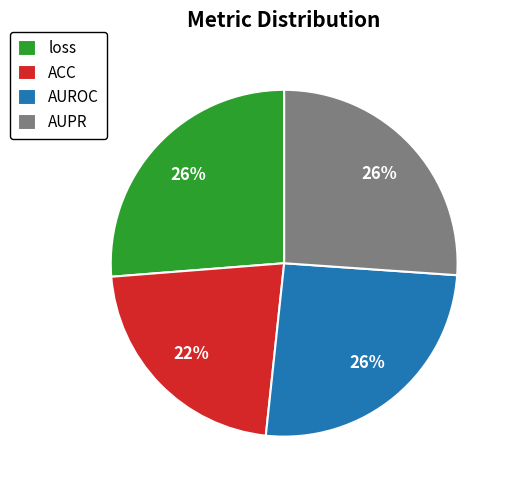

Does loss represent more than half of the total?

No